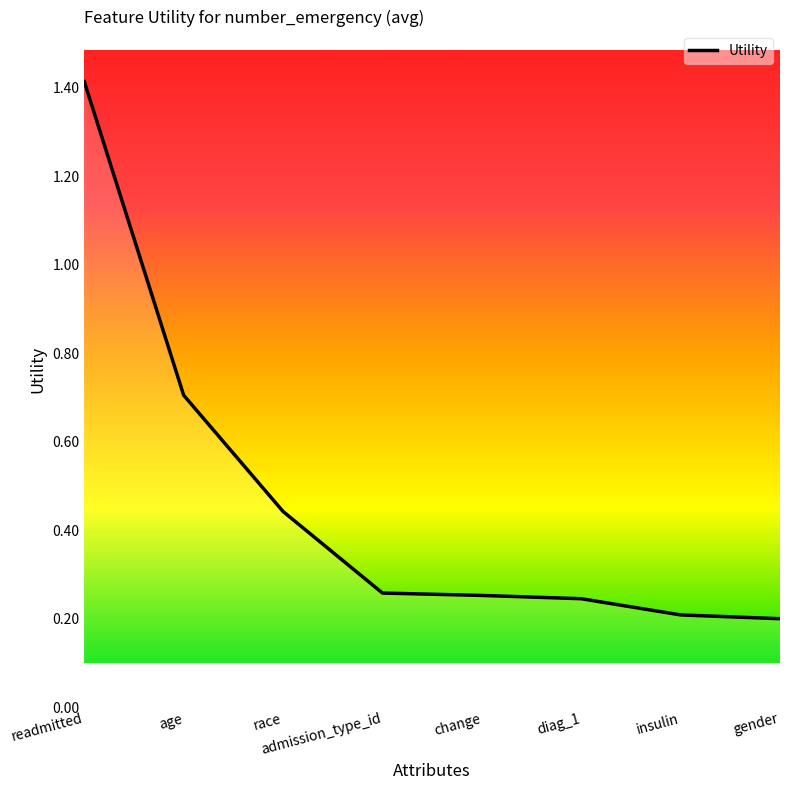

What is the maximum value shown in the chart?

1.4